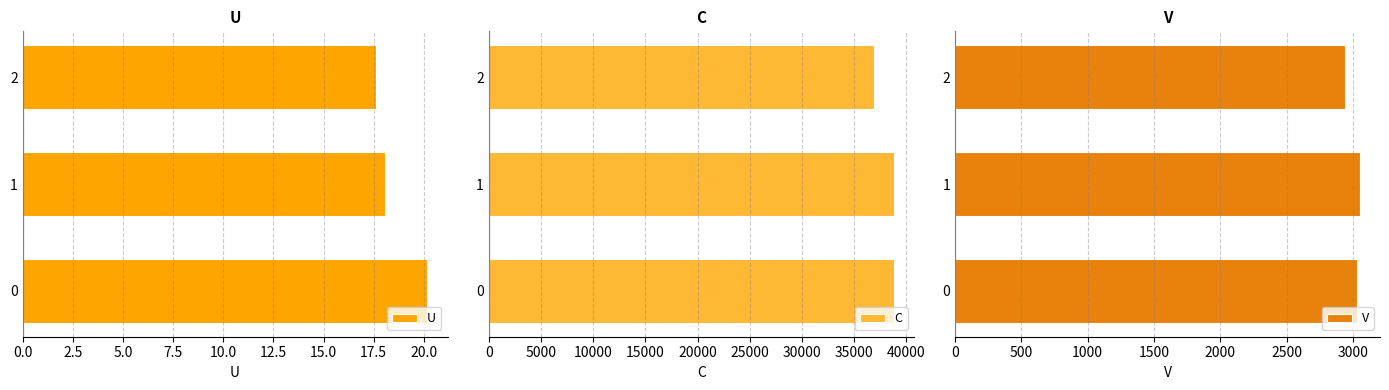

The value of U at 0 is 20.2. True or false?

True